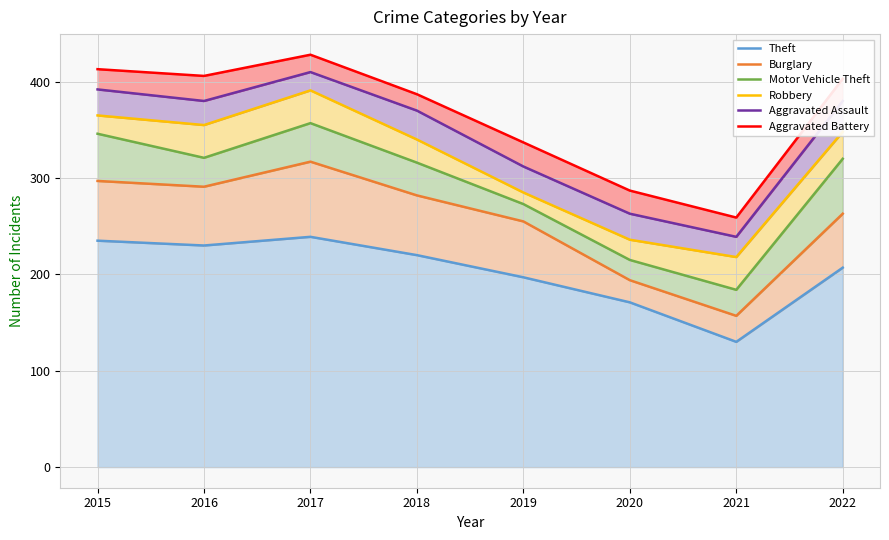

Rank the series by their maximum value, from highest to lowest.

Aggravated Battery, Aggravated Assault, Robbery, Motor Vehicle Theft, Burglary, Theft